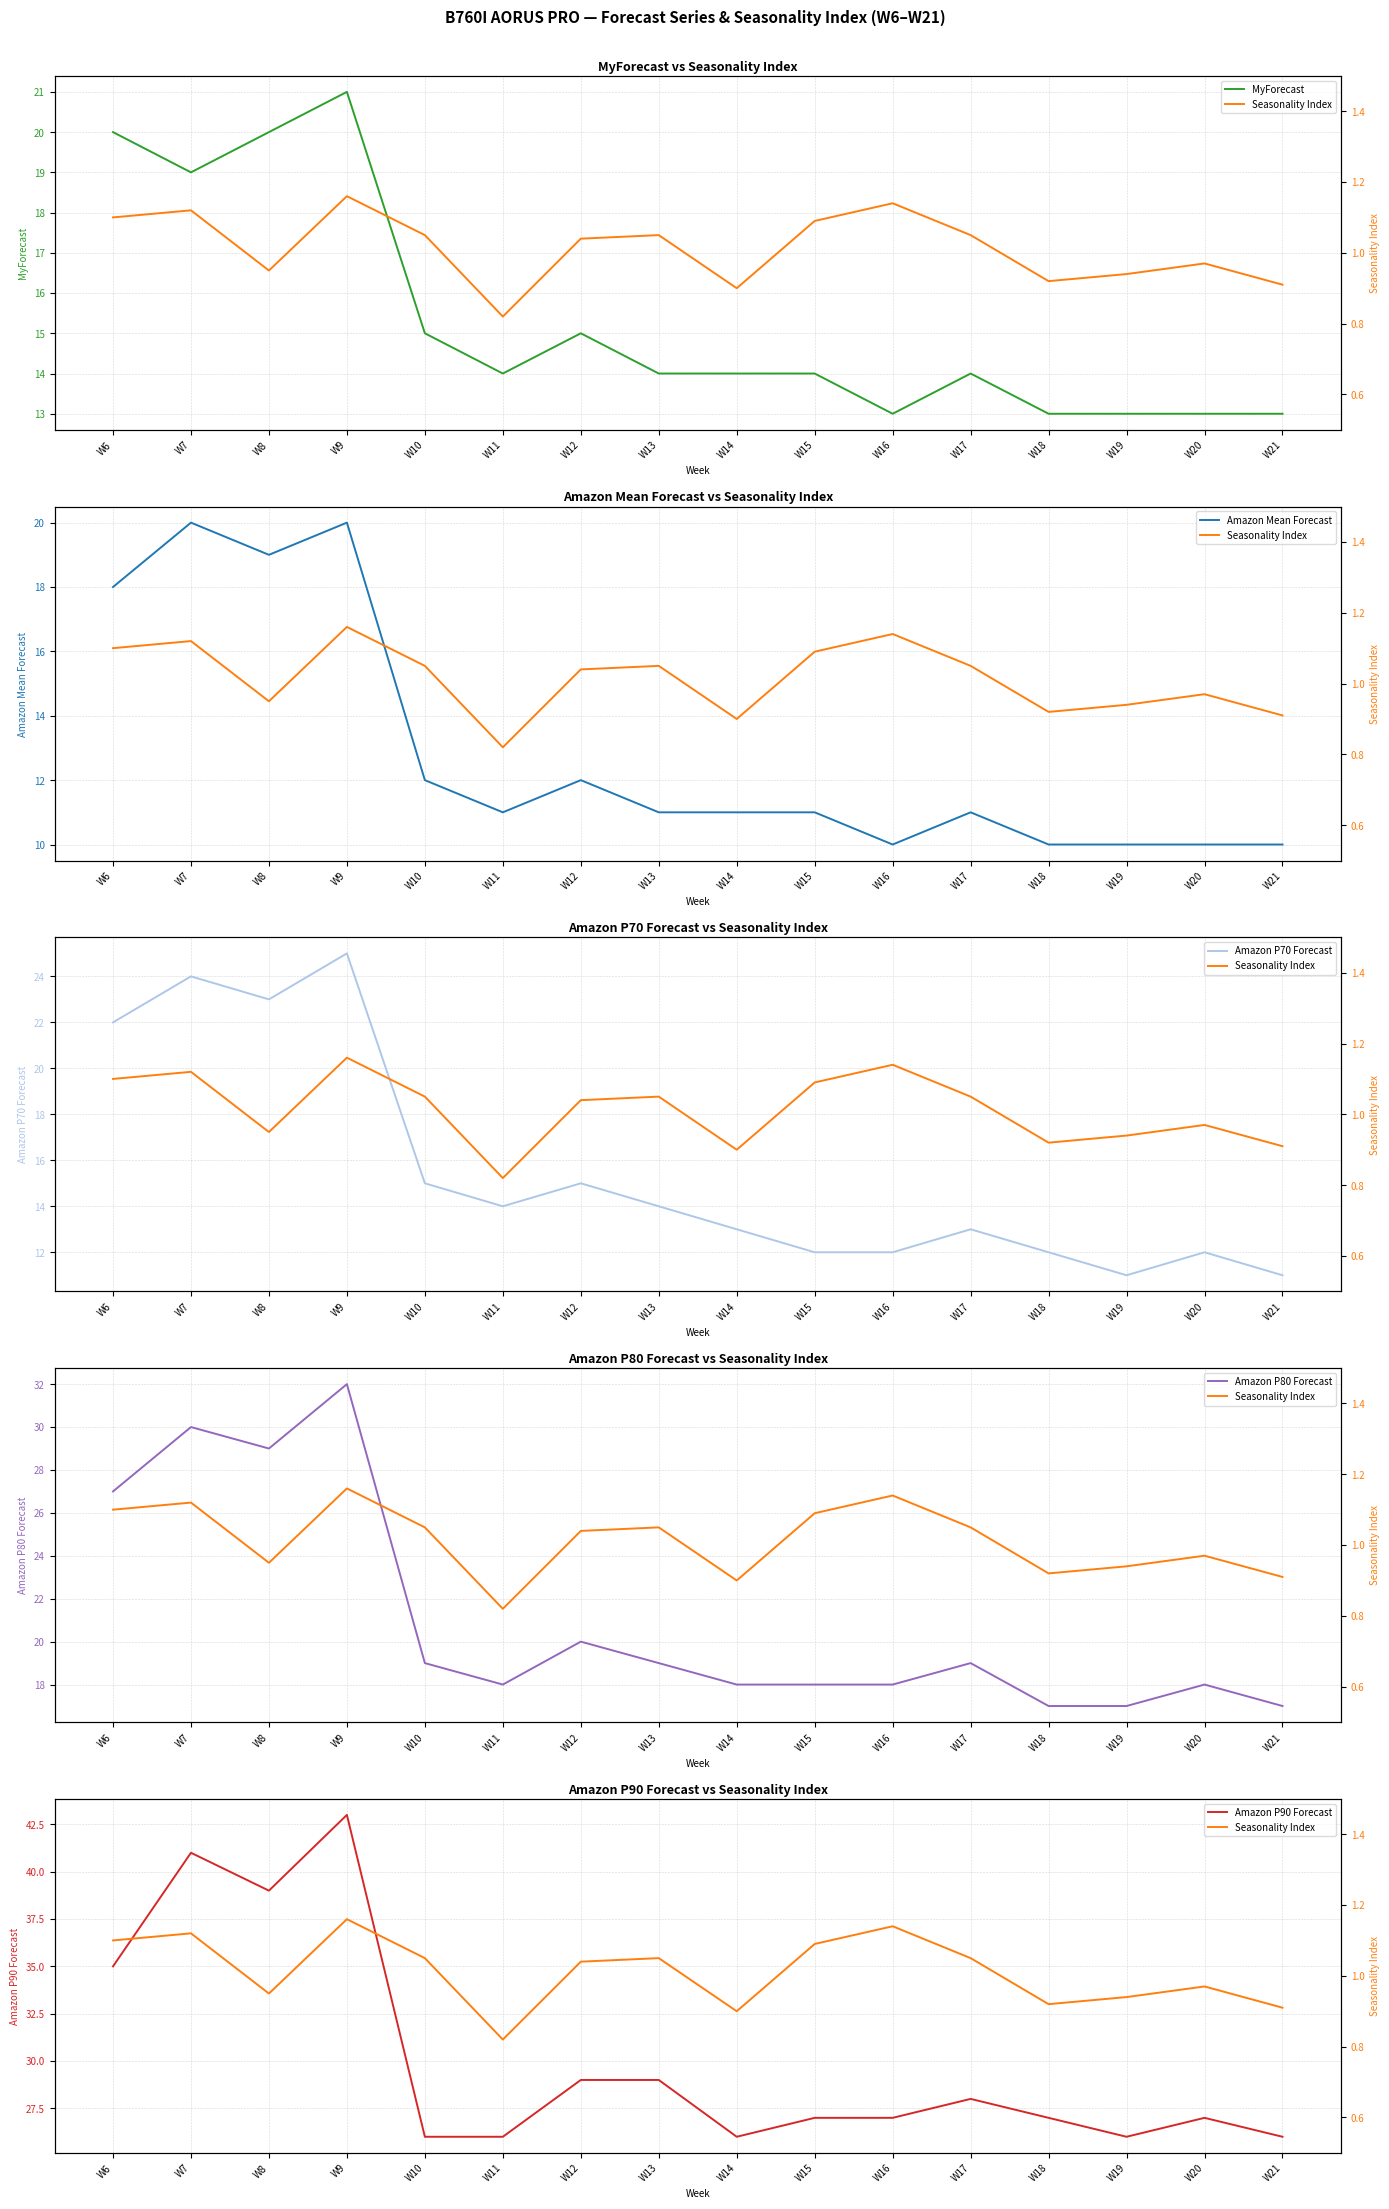

Reading right to left, list all the values displayed in this chart.

MyForecast: W21=13.0	W20=13.0	W19=13.0	W18=13.0	W17=14.0	W16=13.0	W15=14.0	W14=14.0	W13=14.0	W12=15.0	W11=14.0	W10=15.0	W9=21.0	W8=20.0	W7=19.0	W6=20.0
Amazon Mean Forecast: W21=10.0	W20=10.0	W19=10.0	W18=10.0	W17=11.0	W16=10.0	W15=11.0	W14=11.0	W13=11.0	W12=12.0	W11=11.0	W10=12.0	W9=20.0	W8=19.0	W7=20.0	W6=18.0
Amazon P70 Forecast: W21=11.0	W20=12.0	W19=11.0	W18=12.0	W17=13.0	W16=12.0	W15=12.0	W14=13.0	W13=14.0	W12=15.0	W11=14.0	W10=15.0	W9=25.0	W8=23.0	W7=24.0	W6=22.0
Amazon P80 Forecast: W21=17.0	W20=18.0	W19=17.0	W18=17.0	W17=19.0	W16=18.0	W15=18.0	W14=18.0	W13=19.0	W12=20.0	W11=18.0	W10=19.0	W9=32.0	W8=29.0	W7=30.0	W6=27.0
Amazon P90 Forecast: W21=26.0	W20=27.0	W19=26.0	W18=27.0	W17=28.0	W16=27.0	W15=27.0	W14=26.0	W13=29.0	W12=29.0	W11=26.0	W10=26.0	W9=43.0	W8=39.0	W7=41.0	W6=35.0
Seasonality Index: W21=0.9	W20=1.0	W19=0.9	W18=0.9	W17=1.1	W16=1.1	W15=1.1	W14=0.9	W13=1.1	W12=1.0	W11=0.8	W10=1.1	W9=1.2	W8=0.9	W7=1.1	W6=1.1